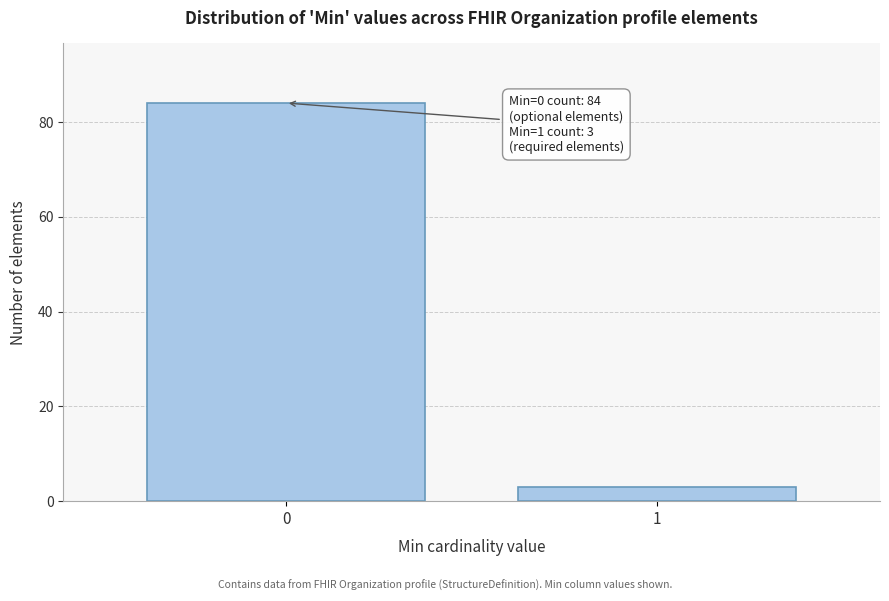

Reading left to right, transcribe all the data shown in this chart.

84	3